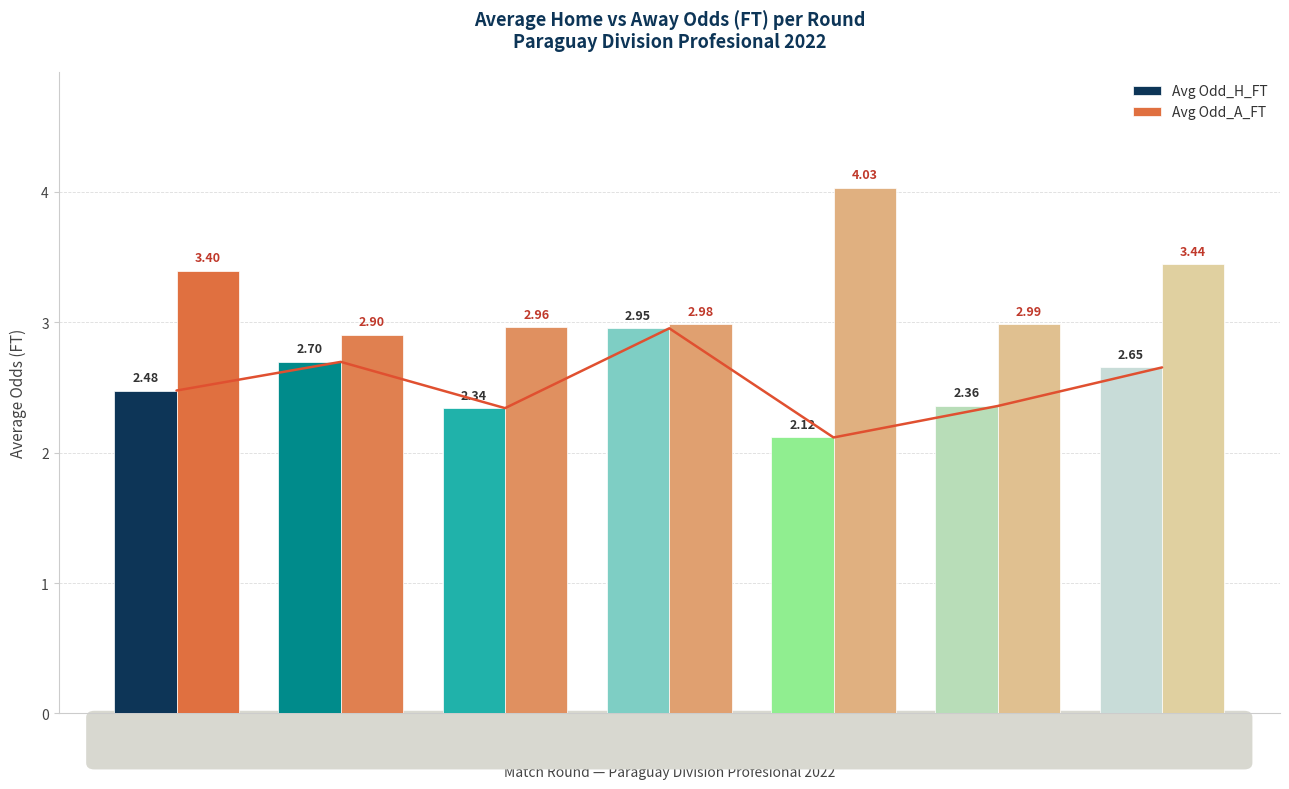

What is the total value across all series at Round 4
(Feb 25–27)?

5.9